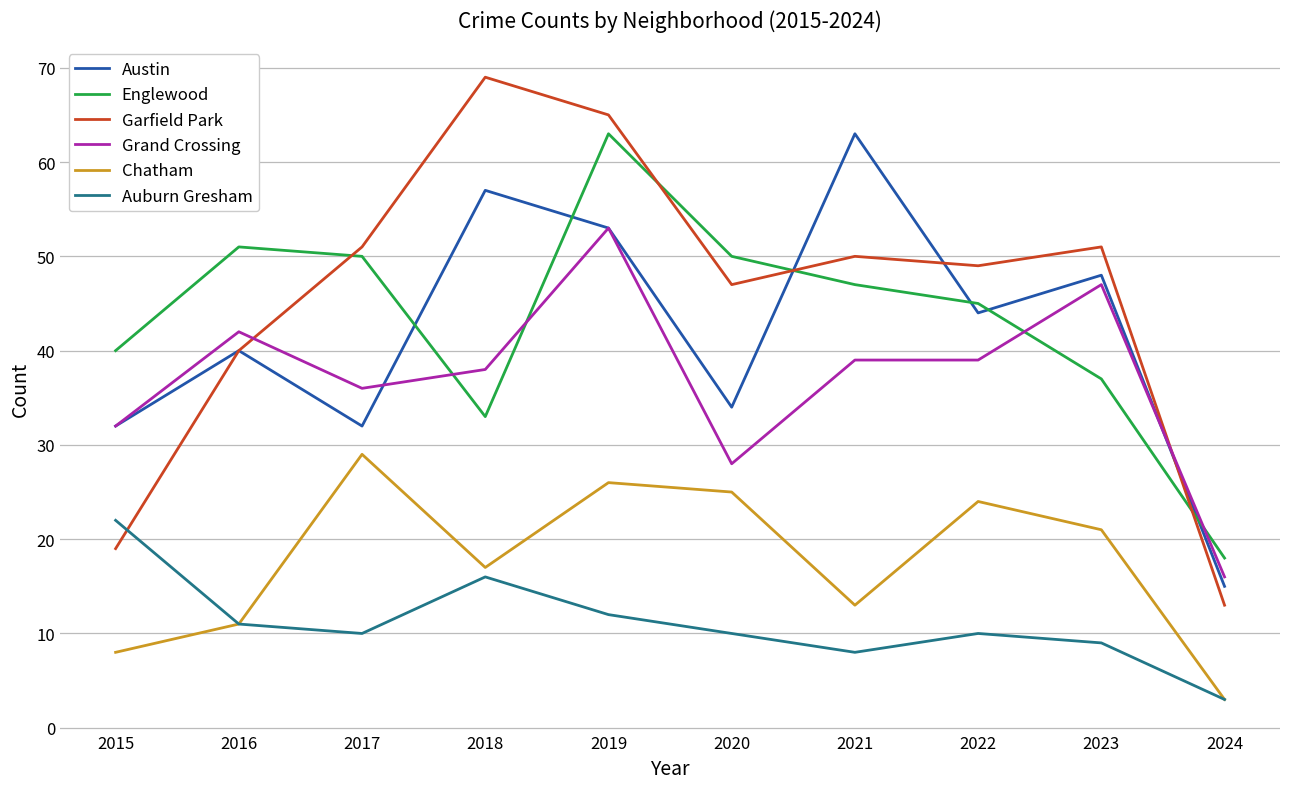

At which label does Englewood reach its minimum?

2024